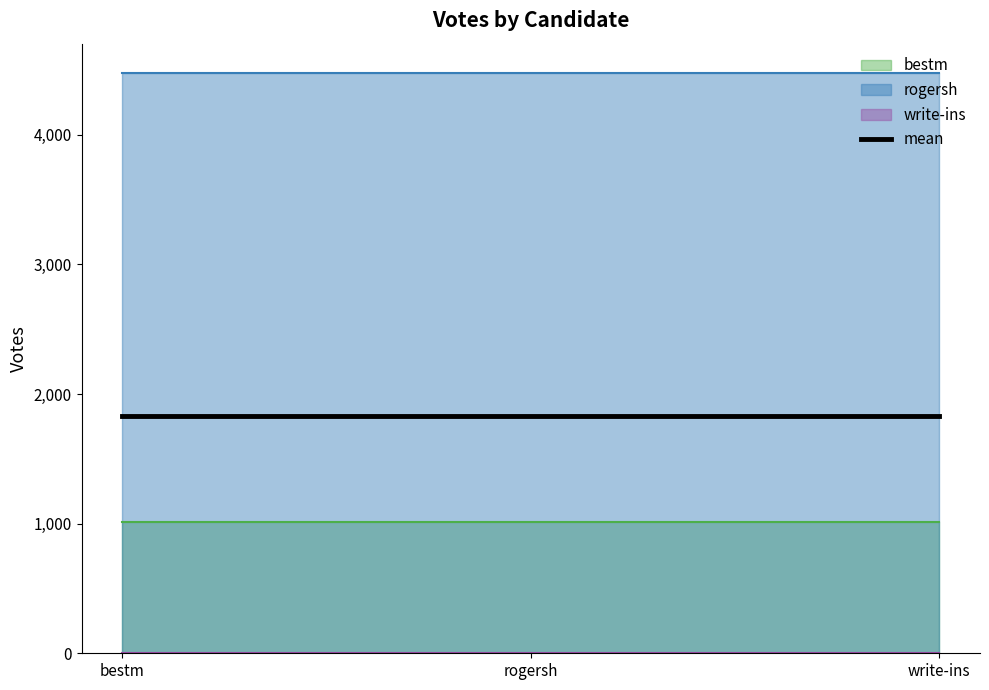

What is the label of the 2nd point from the left?

rogersh